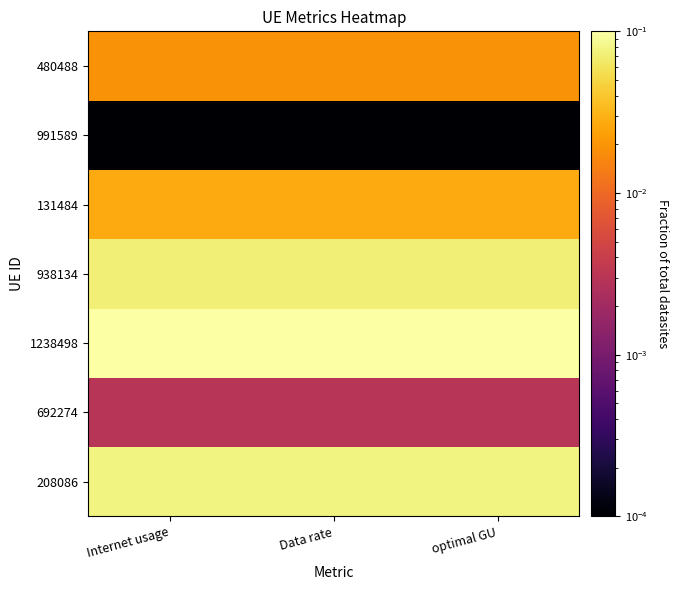

What is the total value across all series at Data rate?

0.3